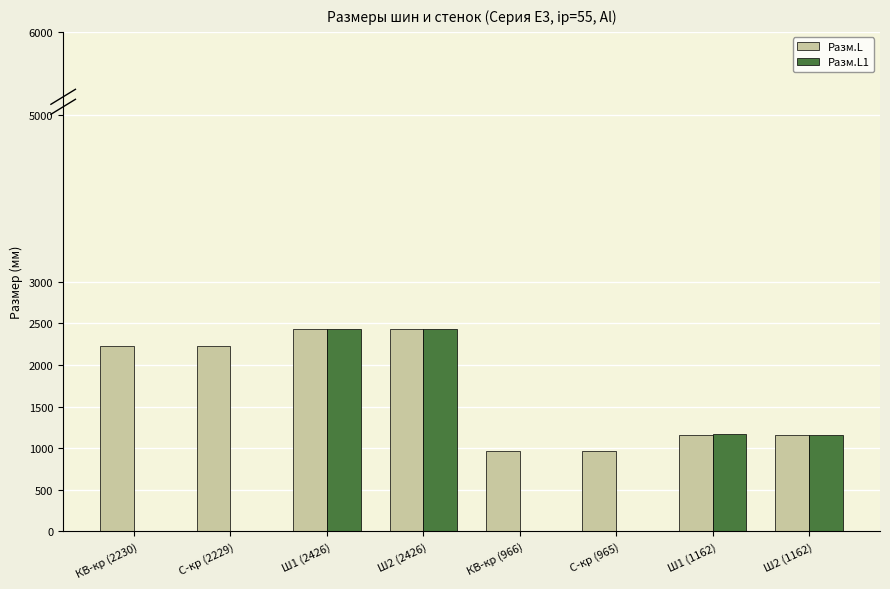

Is the value of Разм.L at Ш1 (1162) greater than the value of Разм.L1 at С-кр (965)?

Yes